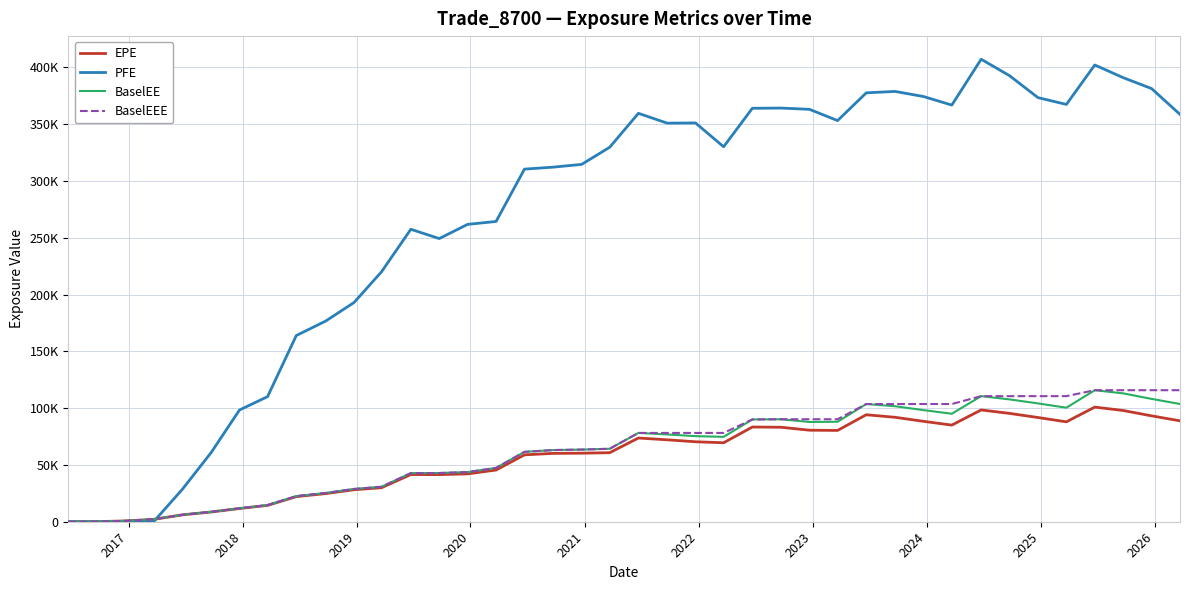

Does the chart have visible grid lines?

Yes